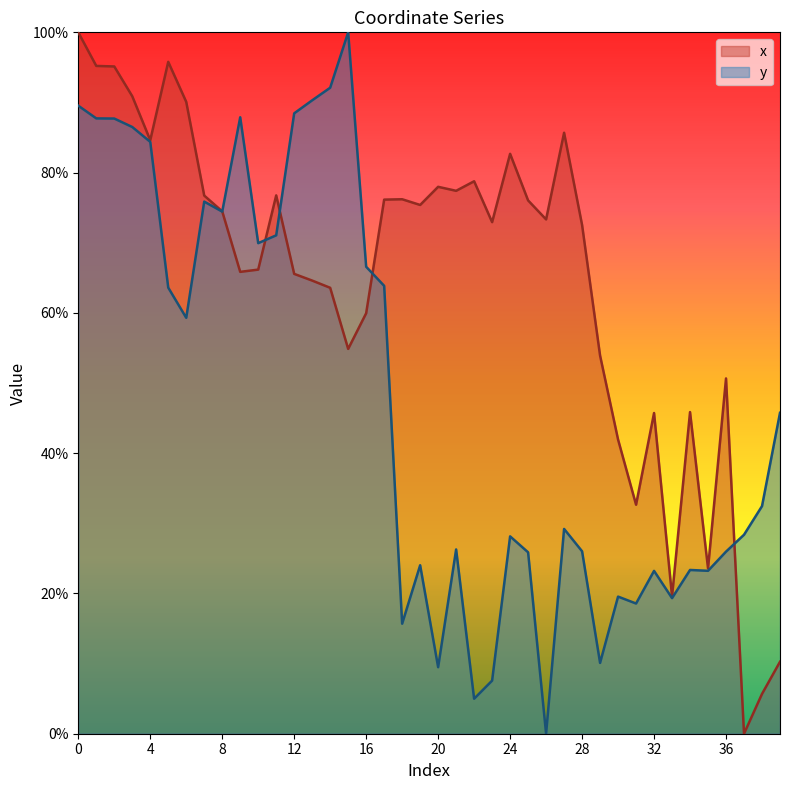

How many values in y are above zero?

39